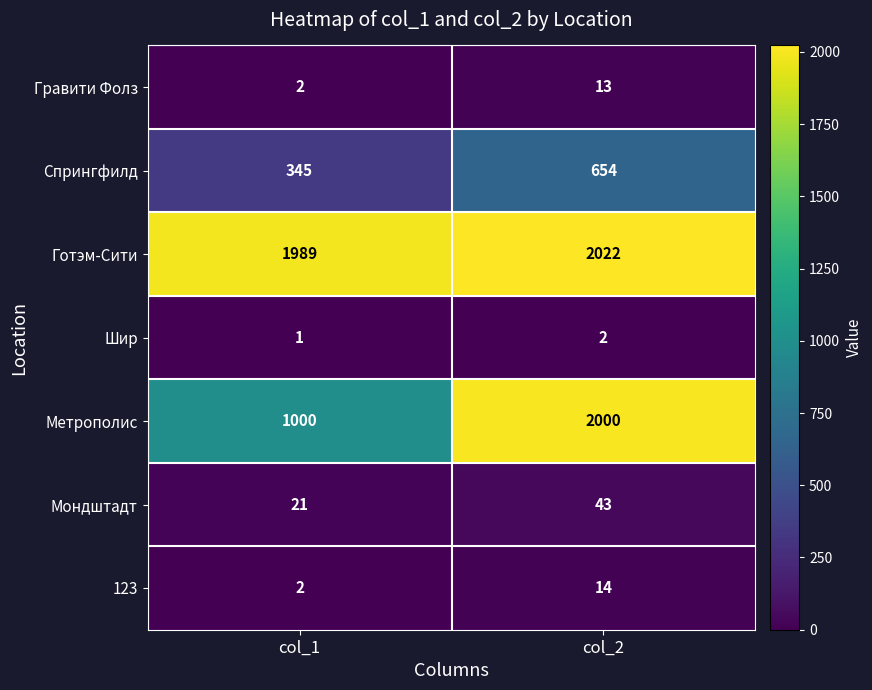

Which series has the largest total across all categories?

Готэм-Сити